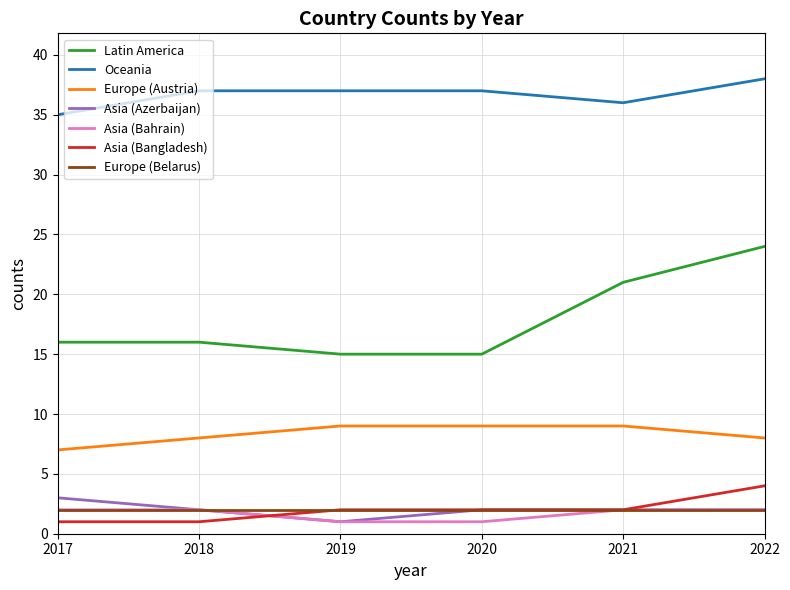

Which series has the largest range (max minus min)?

Latin America